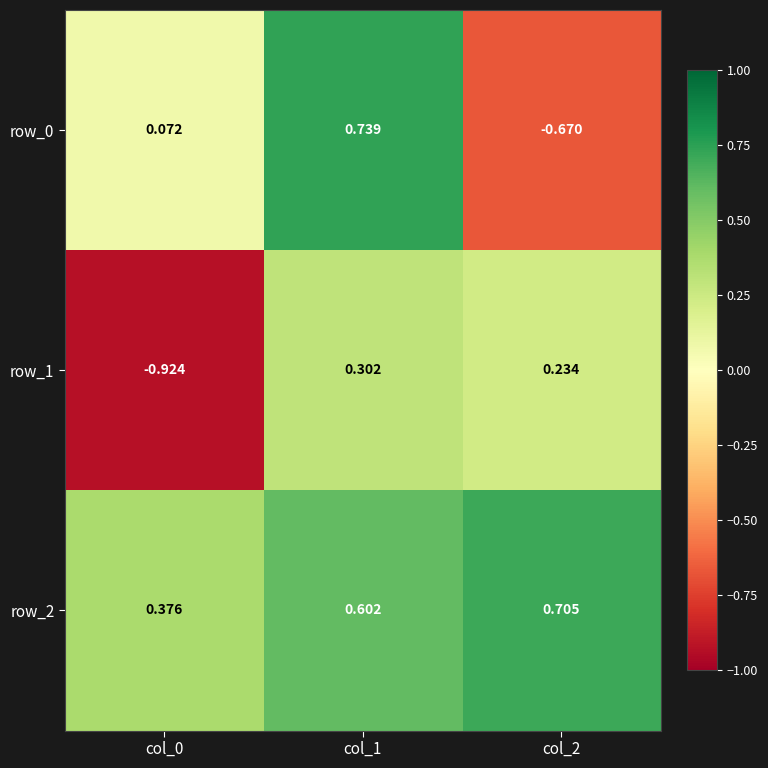

Rank the categories by row_0 value from highest to lowest.

col_1, col_0, col_2